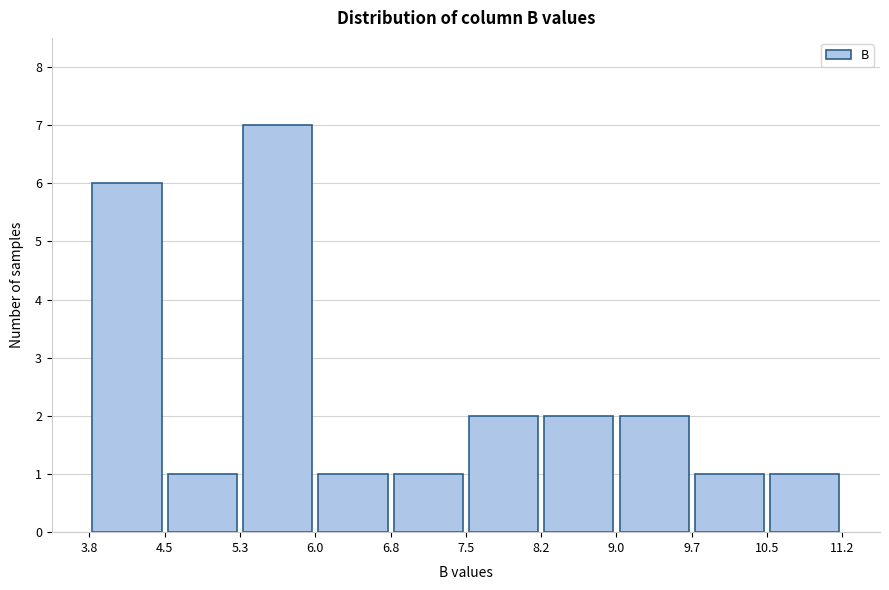

What is the height of the bar covering 3.8 to 4.5 on the x-axis? The values are not printed on the chart, so give them approximately, as read against the axis.

6